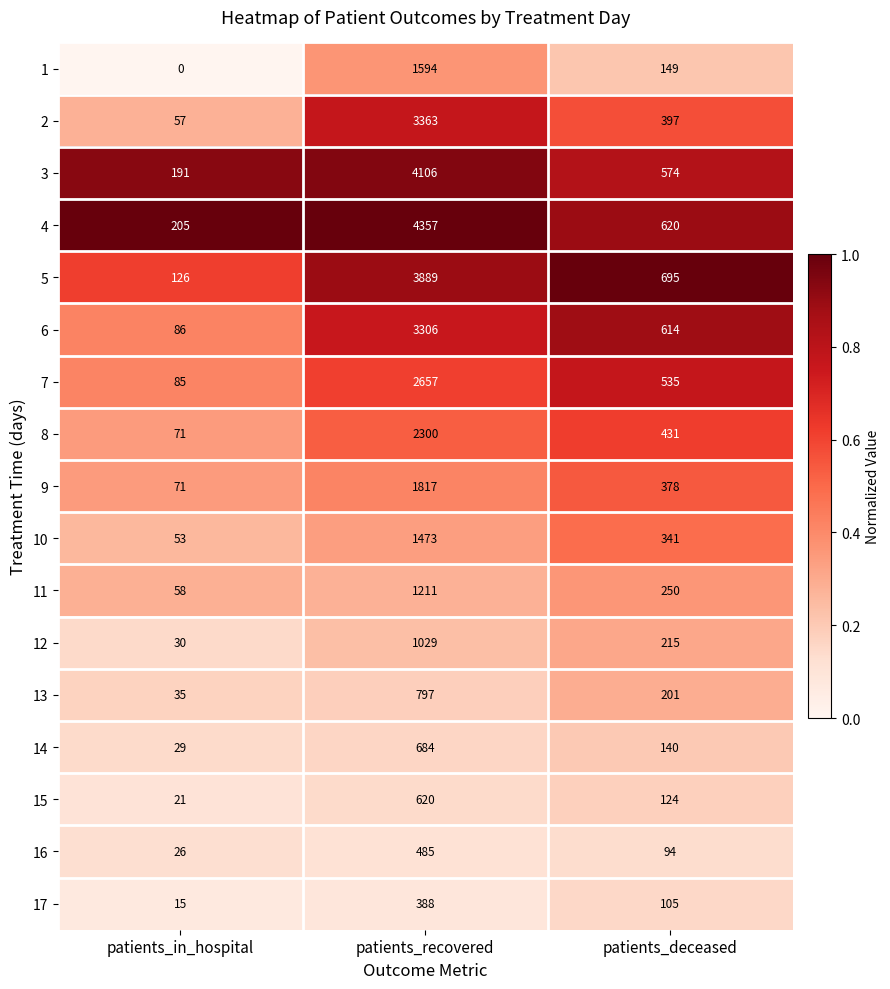

At patients_recovered, list the series in order from smallest to largest.

17, 16, 15, 14, 13, 12, 11, 10, 1, 9, 8, 7, 6, 2, 5, 3, 4